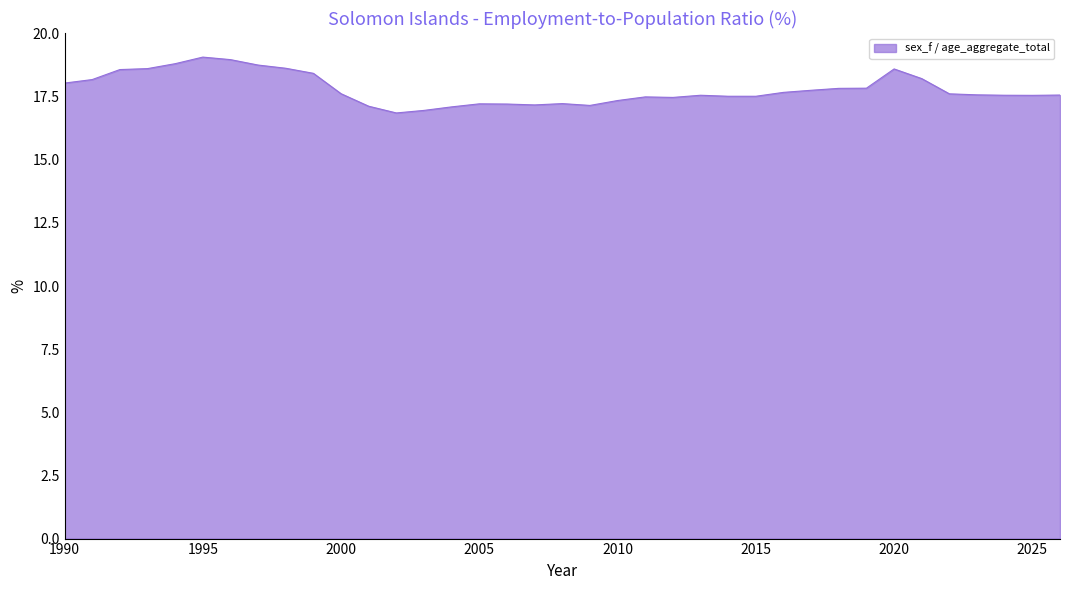

What is the minimum value shown in the chart?

16.9